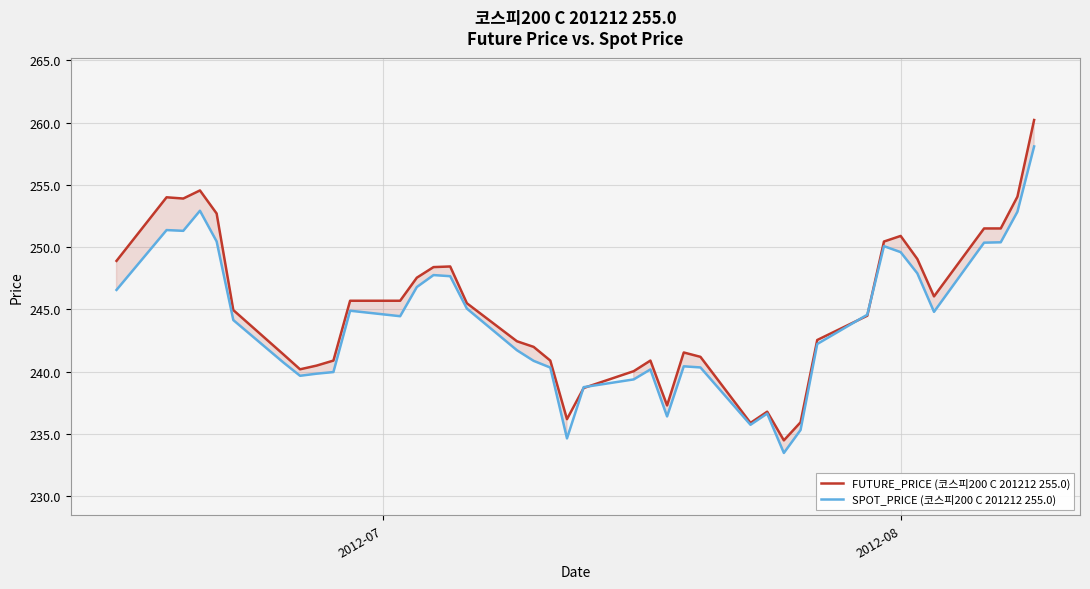

Rank the series by their maximum value, from highest to lowest.

FUTURE_PRICE (코스피200 C 201212 255.0), SPOT_PRICE (코스피200 C 201212 255.0)